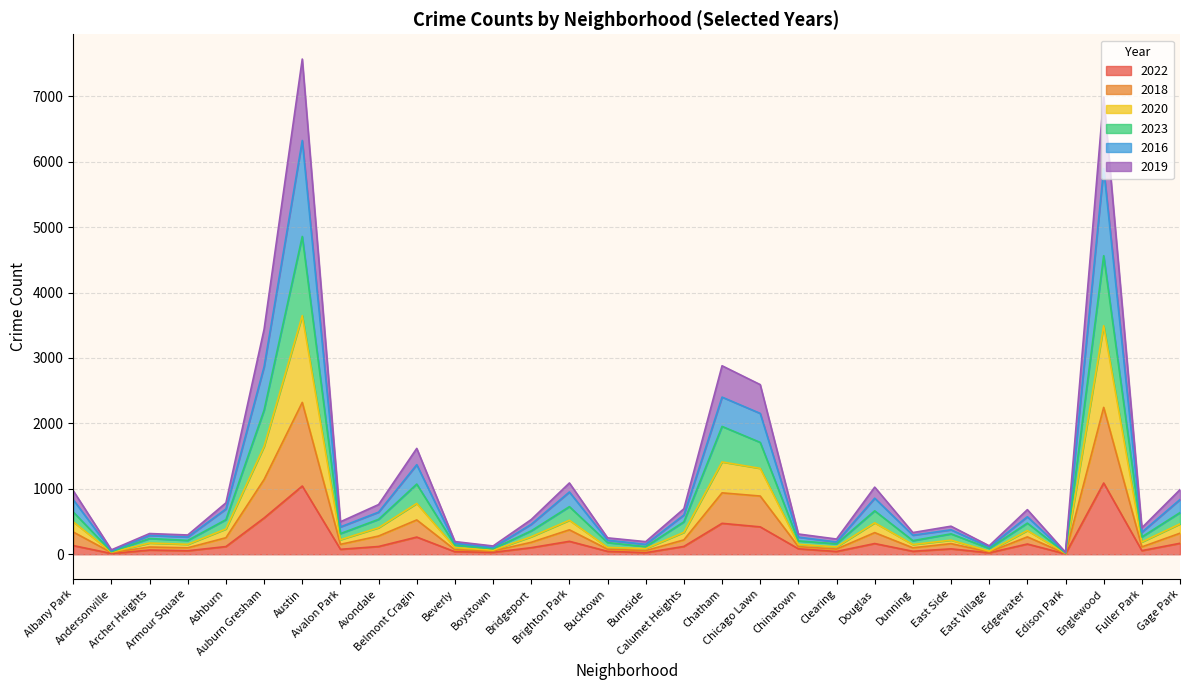

At which category is the sum across all series the highest?

Austin